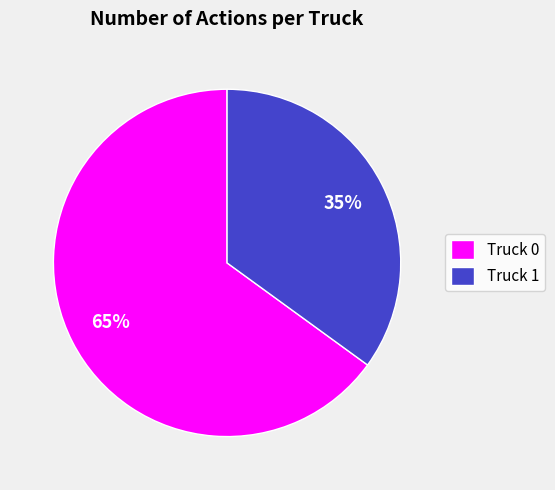

What is the ratio of the value at Truck 1 to the value at Truck 0?

0.5